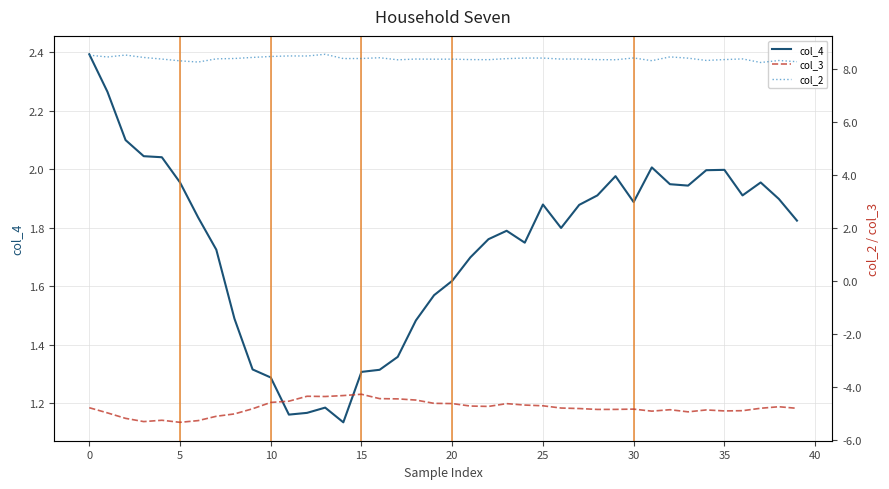

True or false: col_4 and col_3 cross at least once.

False